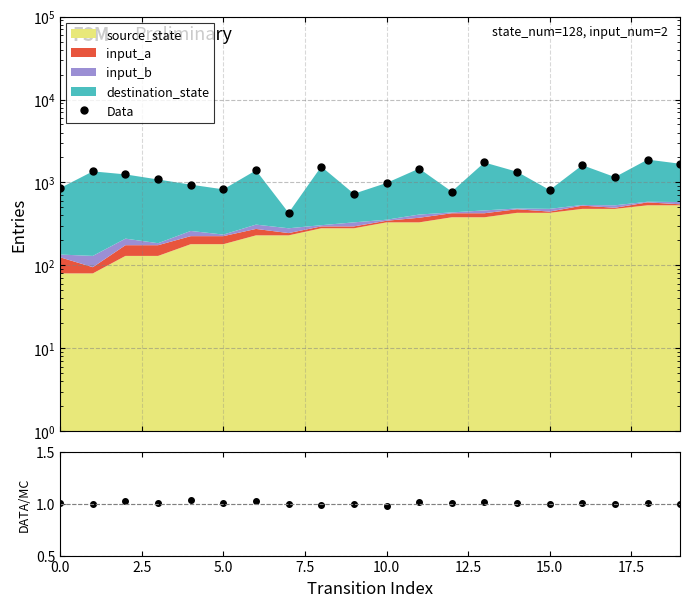

What is the average value of the DATA/MC series?

1.0